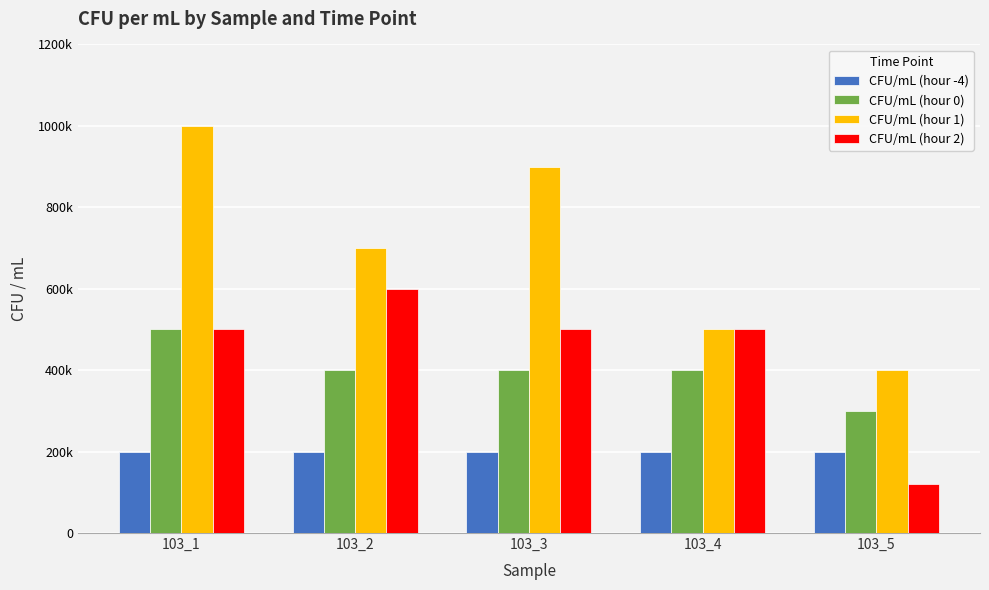

What are all the series names shown in the legend?

CFU/mL (hour -4), CFU/mL (hour 0), CFU/mL (hour 1), CFU/mL (hour 2)